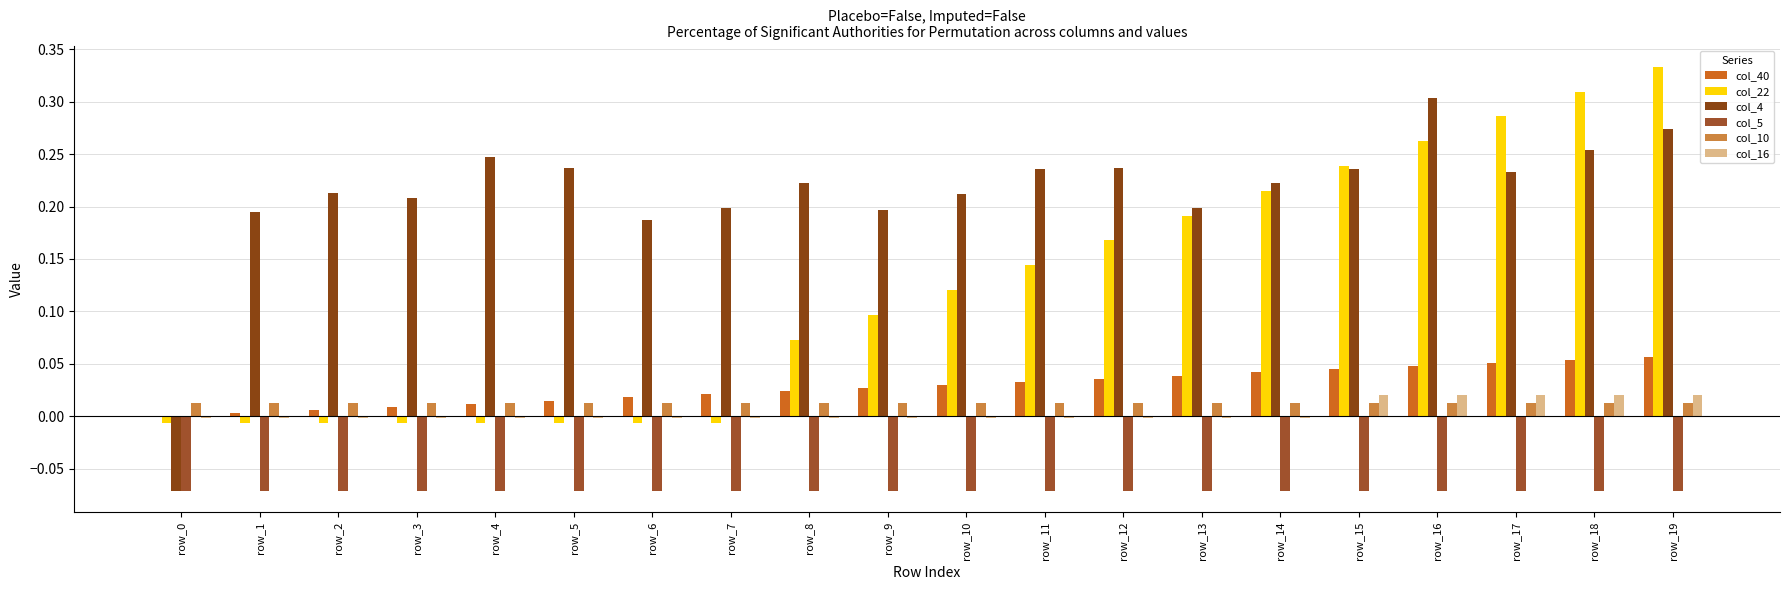

Reading left to right, list all the values displayed in this chart.

col_40: row_0=0.0	row_1=0.0	row_2=0.0	row_3=0.0	row_4=0.0	row_5=0.0	row_6=0.0	row_7=0.0	row_8=0.0	row_9=0.0	row_10=0.0	row_11=0.0	row_12=0.0	row_13=0.0	row_14=0.0	row_15=0.0	row_16=0.0	row_17=0.1	row_18=0.1	row_19=0.1
col_22: row_0=-0.0	row_1=-0.0	row_2=-0.0	row_3=-0.0	row_4=-0.0	row_5=-0.0	row_6=-0.0	row_7=-0.0	row_8=0.1	row_9=0.1	row_10=0.1	row_11=0.1	row_12=0.2	row_13=0.2	row_14=0.2	row_15=0.2	row_16=0.3	row_17=0.3	row_18=0.3	row_19=0.3
col_4: row_0=-0.1	row_1=0.2	row_2=0.2	row_3=0.2	row_4=0.2	row_5=0.2	row_6=0.2	row_7=0.2	row_8=0.2	row_9=0.2	row_10=0.2	row_11=0.2	row_12=0.2	row_13=0.2	row_14=0.2	row_15=0.2	row_16=0.3	row_17=0.2	row_18=0.3	row_19=0.3
col_5: row_0=-0.1	row_1=-0.1	row_2=-0.1	row_3=-0.1	row_4=-0.1	row_5=-0.1	row_6=-0.1	row_7=-0.1	row_8=-0.1	row_9=-0.1	row_10=-0.1	row_11=-0.1	row_12=-0.1	row_13=-0.1	row_14=-0.1	row_15=-0.1	row_16=-0.1	row_17=-0.1	row_18=-0.1	row_19=-0.1
col_10: row_0=0.0	row_1=0.0	row_2=0.0	row_3=0.0	row_4=0.0	row_5=0.0	row_6=0.0	row_7=0.0	row_8=0.0	row_9=0.0	row_10=0.0	row_11=0.0	row_12=0.0	row_13=0.0	row_14=0.0	row_15=0.0	row_16=0.0	row_17=0.0	row_18=0.0	row_19=0.0
col_16: row_0=-0.0	row_1=-0.0	row_2=-0.0	row_3=-0.0	row_4=-0.0	row_5=-0.0	row_6=-0.0	row_7=-0.0	row_8=-0.0	row_9=-0.0	row_10=-0.0	row_11=-0.0	row_12=-0.0	row_13=-0.0	row_14=-0.0	row_15=0.0	row_16=0.0	row_17=0.0	row_18=0.0	row_19=0.0